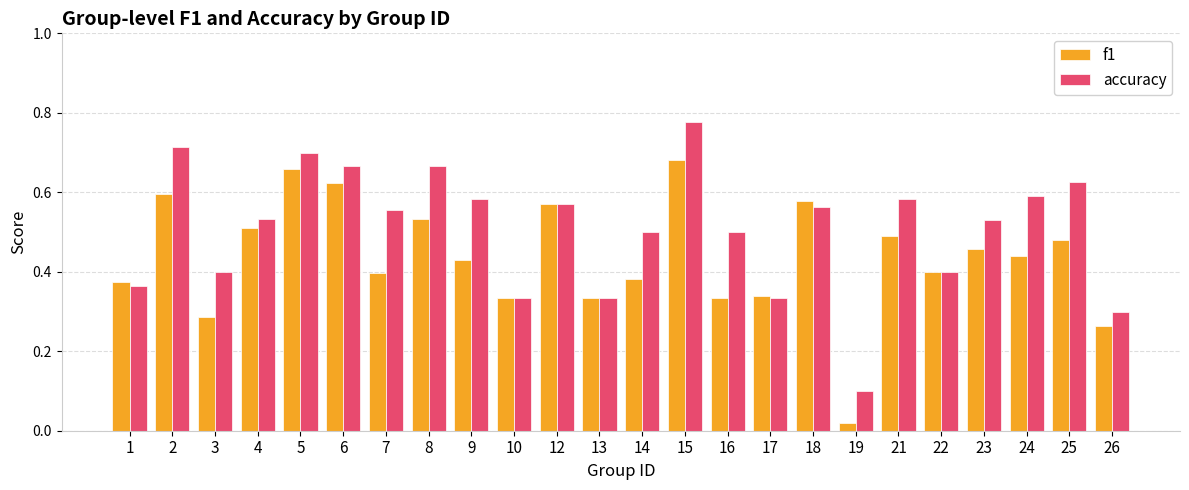

What is the sum of all f1 values?

10.5